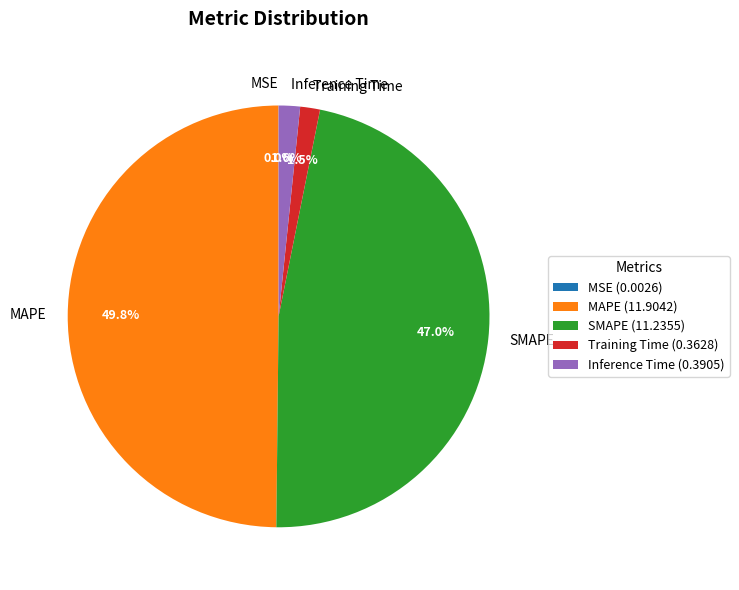

What percentage is NOT represented by SMAPE?

53.0%